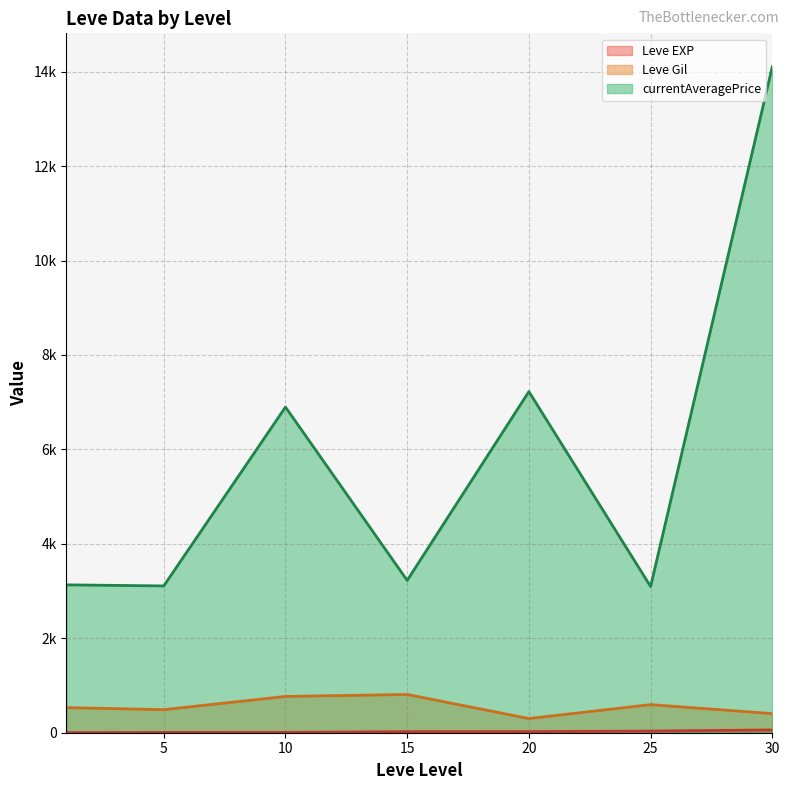

At which label does Leve Gil reach its minimum?

20